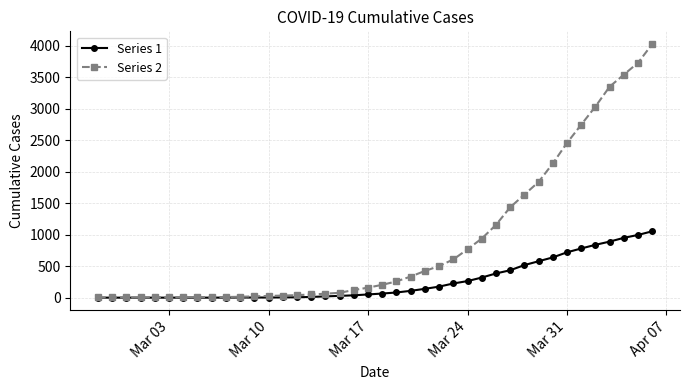

What is the sum of all Series 2 values?

35787